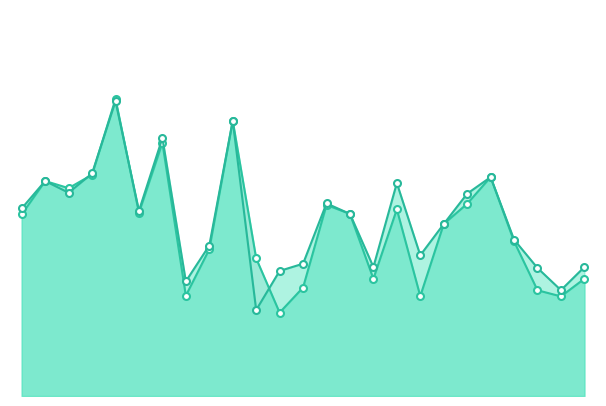

What is the sum of all f1 values?

12.4